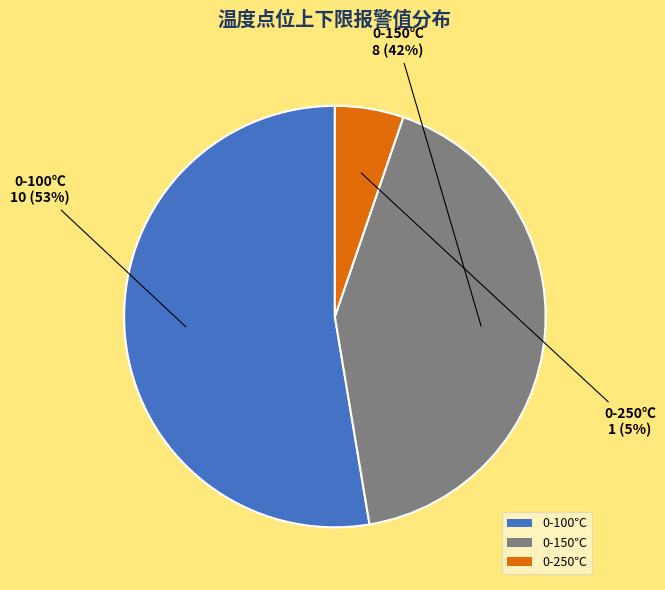

Which has a higher value, 0-100℃ or 0-250℃?

0-100℃